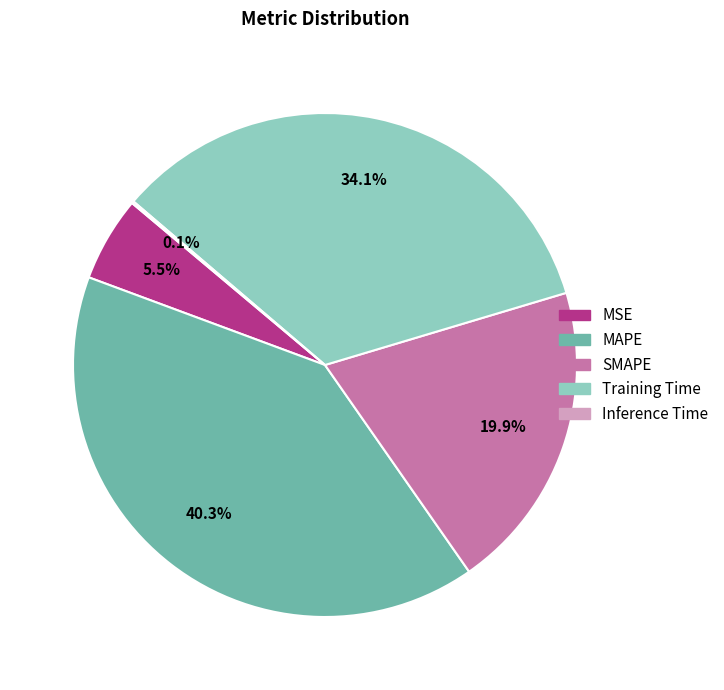

Approximately how many times larger is the value at SMAPE compared to MAPE?

0.5